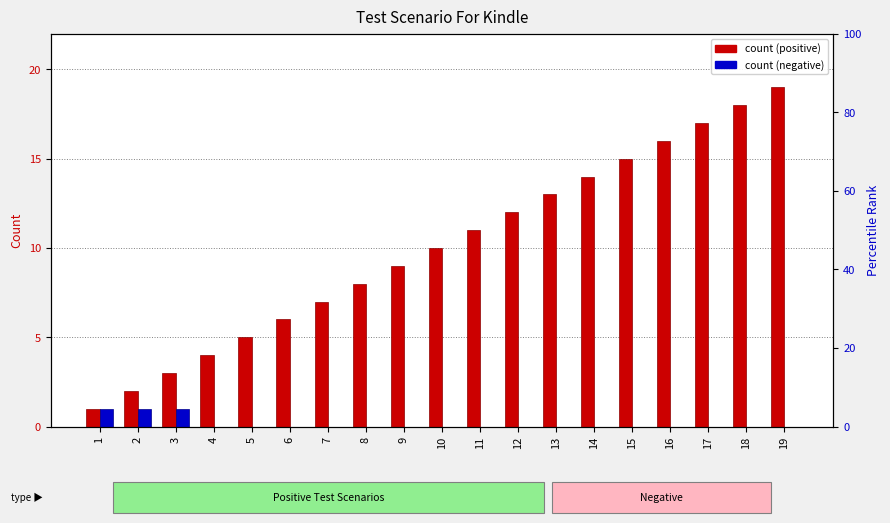

Which series has the widest spread of values?

Positive Count